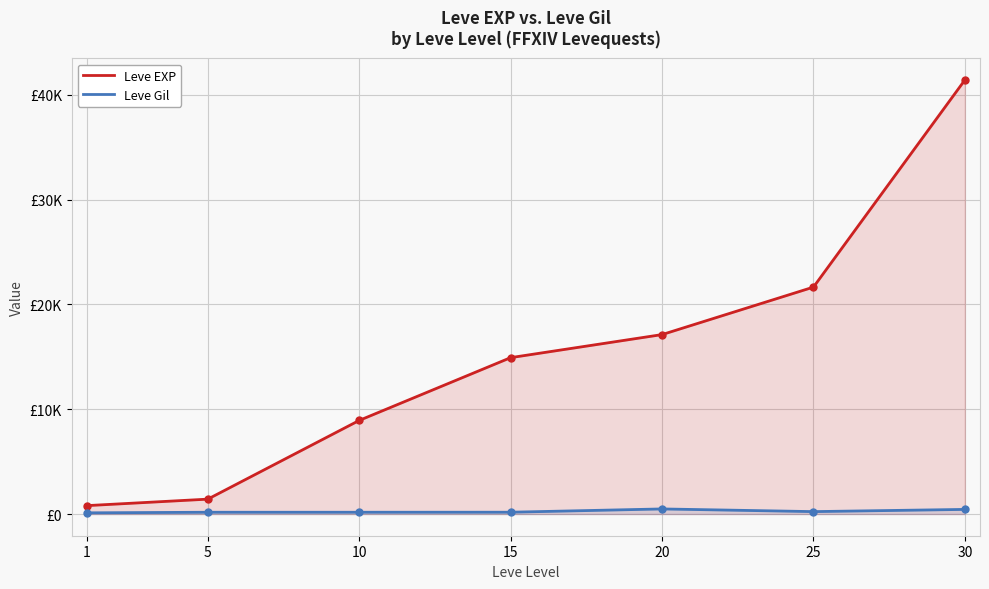

Reading right to left, what are all the values shown in this chart?

Leve EXP: 30=41410	25=21650	20=17120	15=14920	10=8930	5=1420	1=800
Leve Gil: 30=440	25=229	20=485	15=172	10=169	5=169	1=113